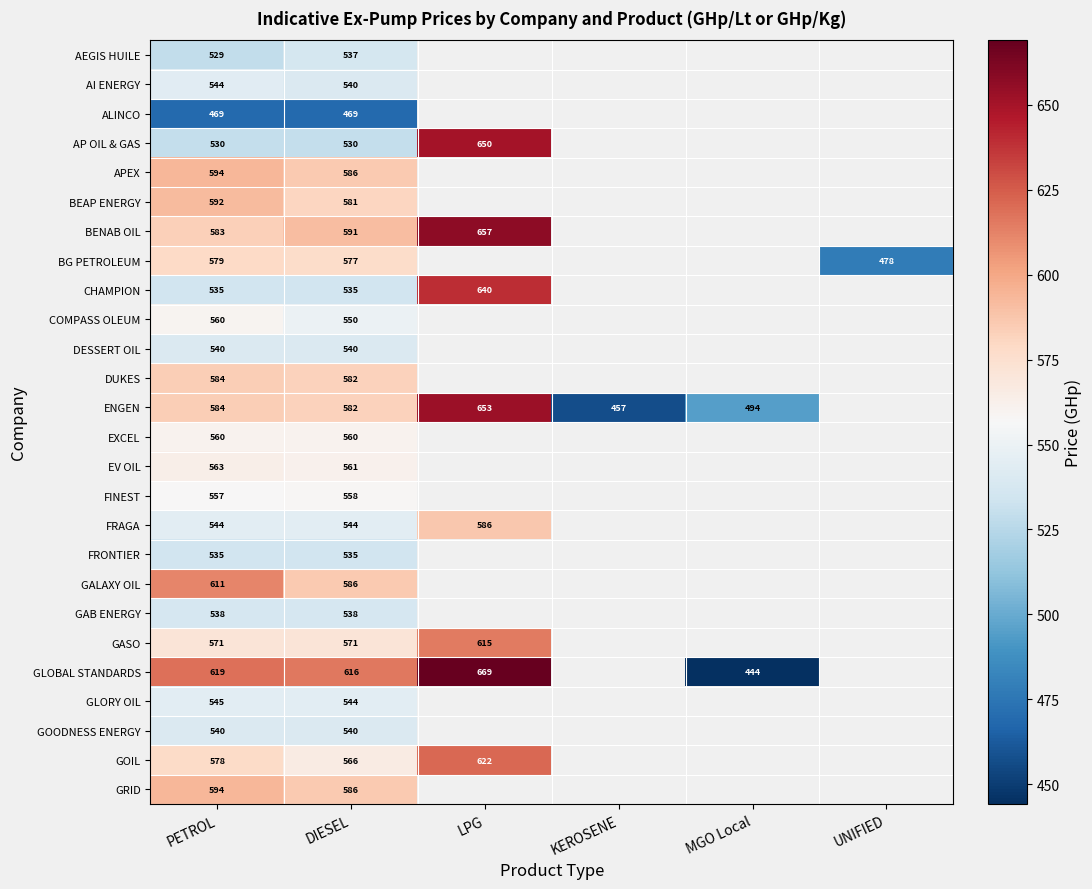

The DUKES series shows 584 at PETROL. True or false?

True